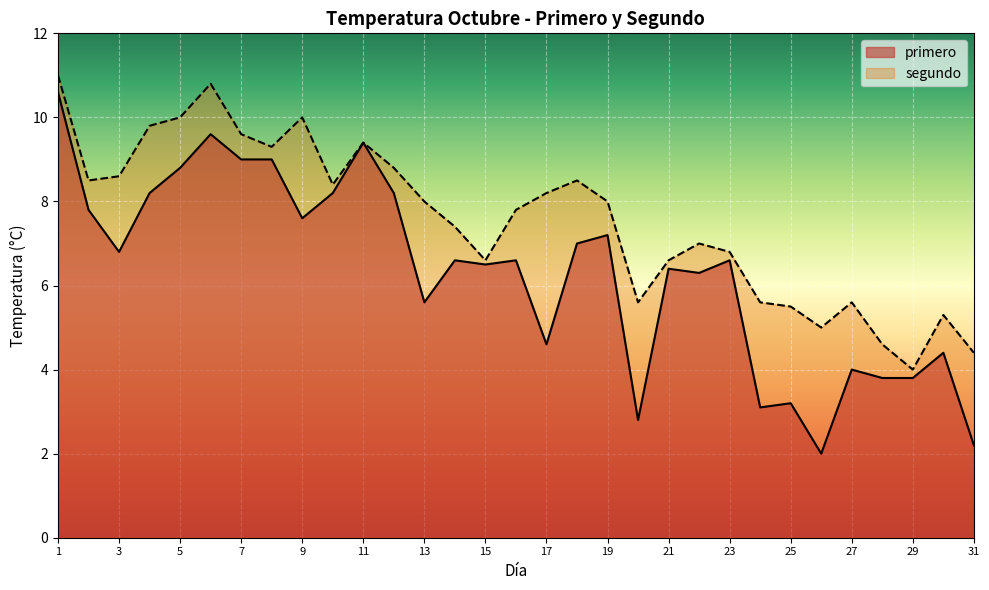

At which category is the sum across all series the highest?

1